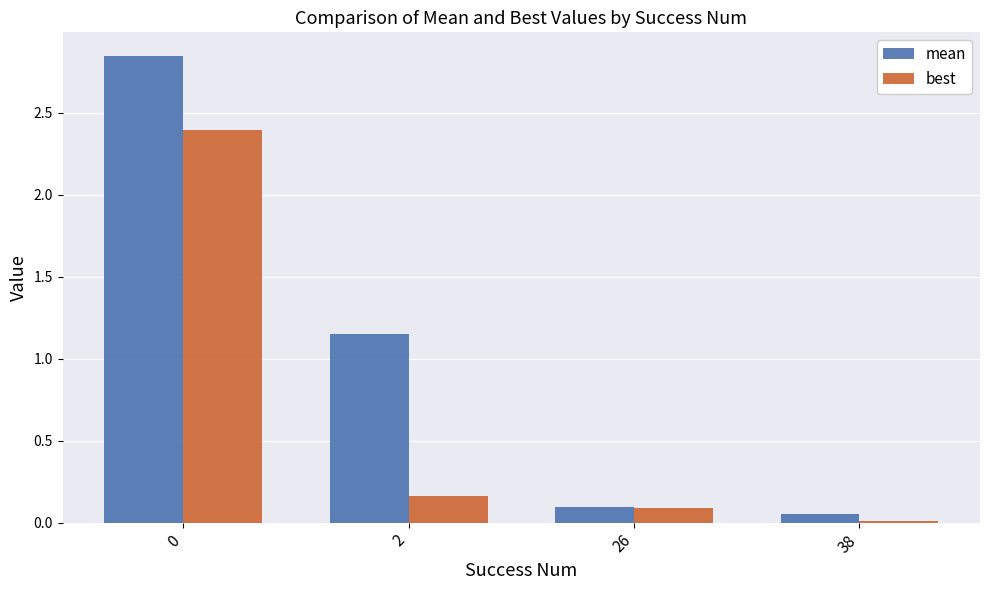

What is the sum of all best values?

2.7